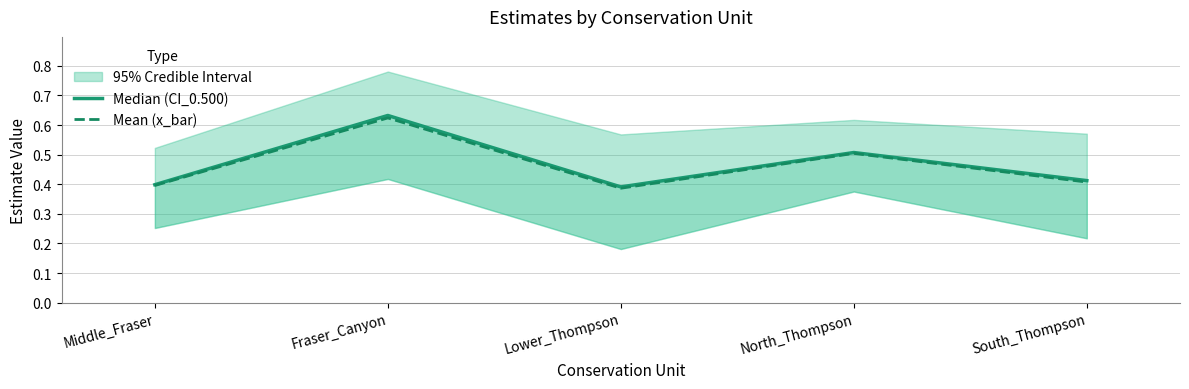

What position from the left is North_Thompson?

4